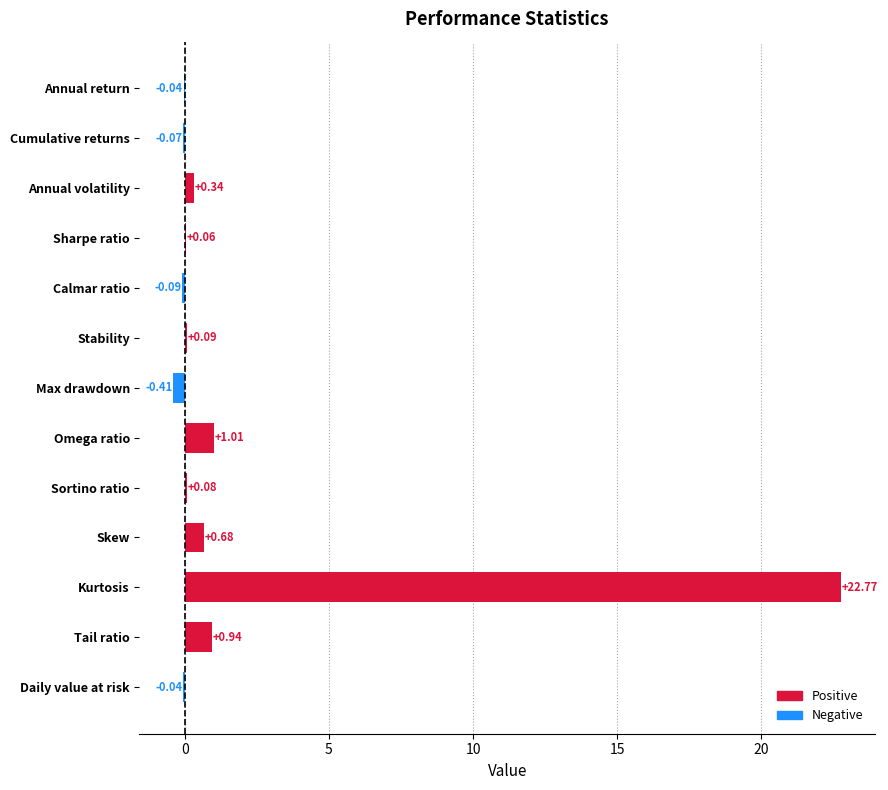

Where is the data nearest to the value 11?

Omega ratio